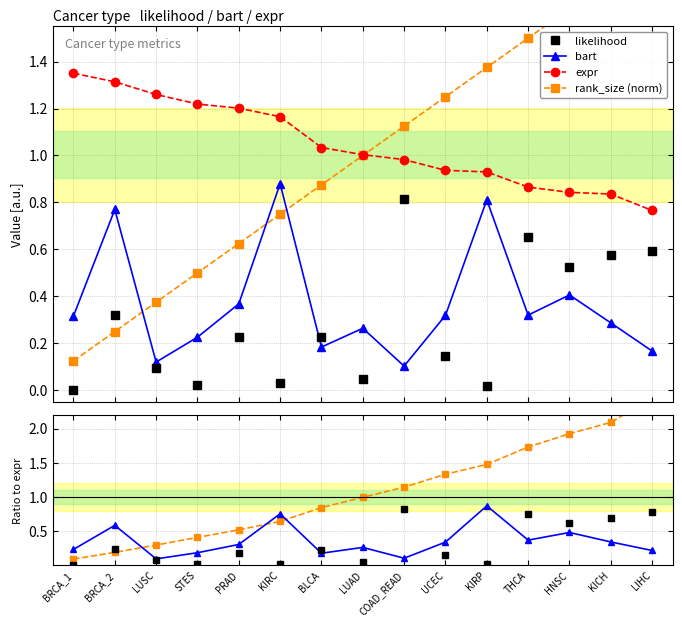

Which series has the largest total across all categories?

expr